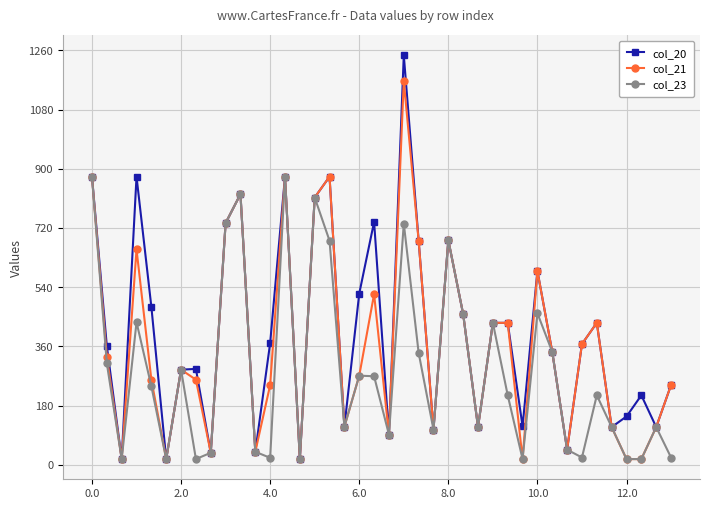

What is the value of the col_20 point at the 31st from the left?

589.4